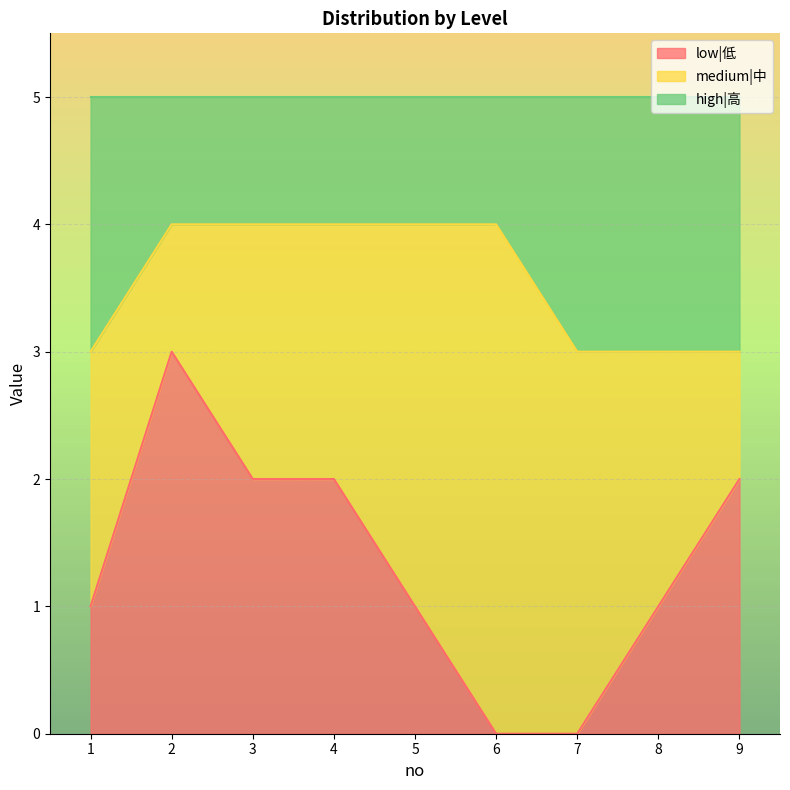

Which series changed the most between 3 and 8?

low|低